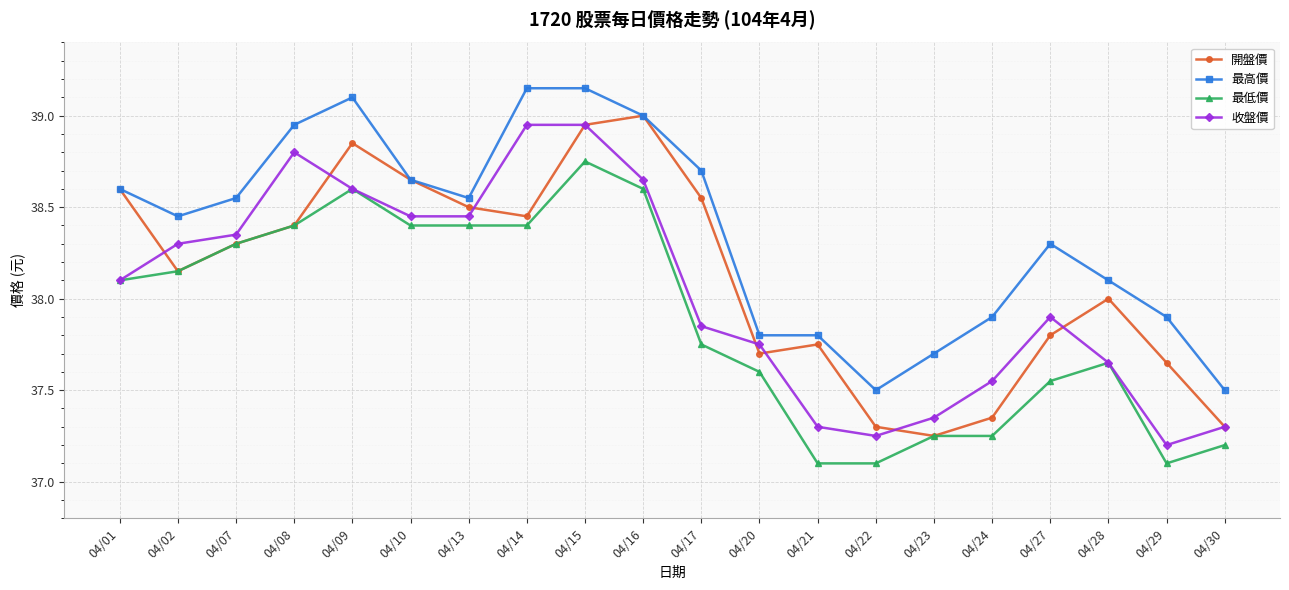

Count the number of categories in the chart.

20